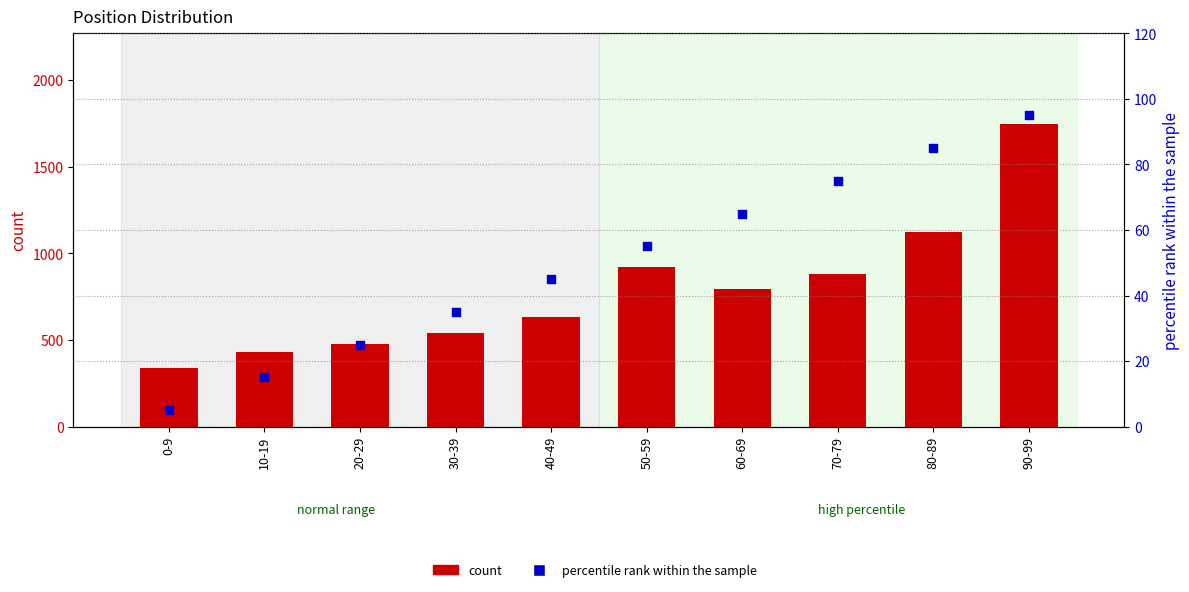

Which series reaches the maximum Y coordinate?

count